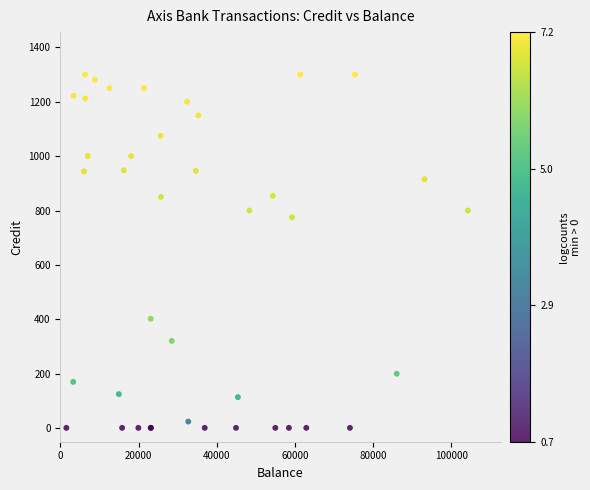

What Y value in the scatter plot is closest to 650?

775.0